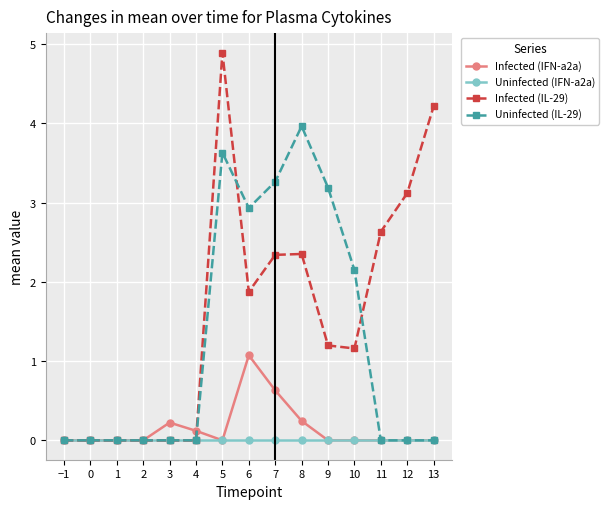

How many categories are shown in the chart?

15